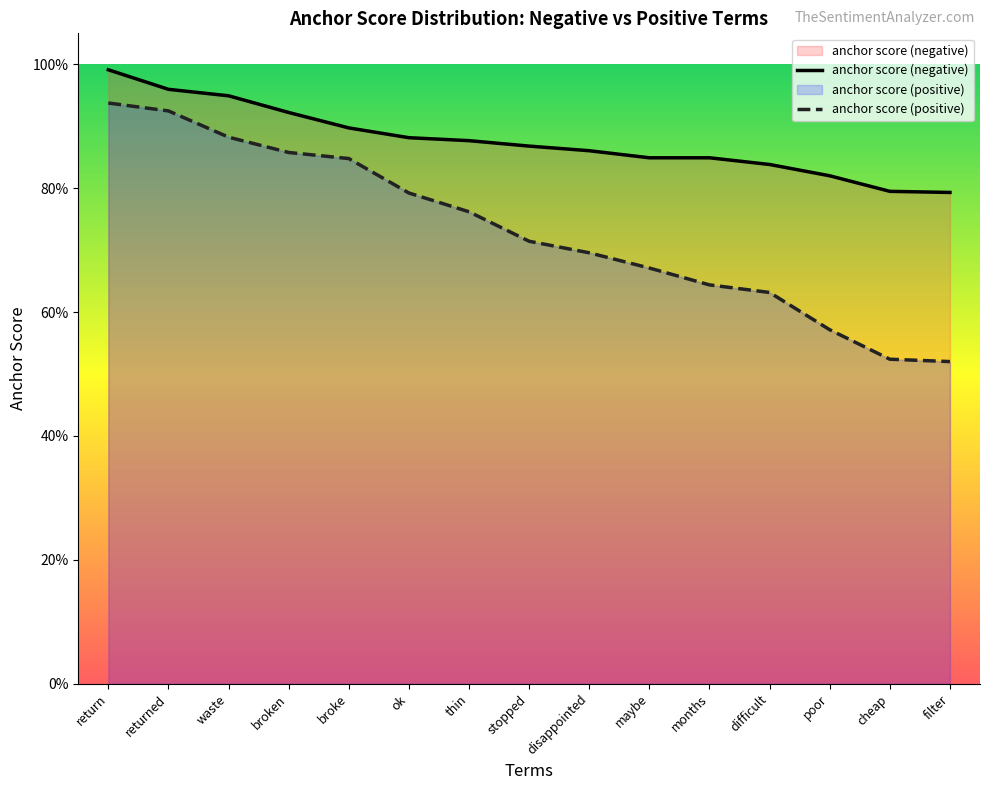

True or false: anchor score (positive) has a value of 0.8 at cheap.

False